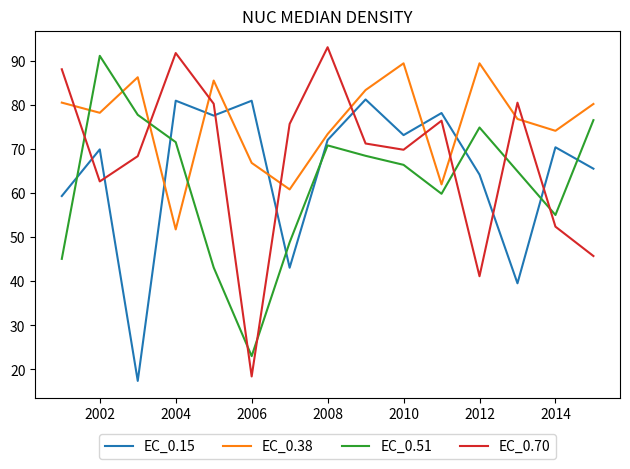

Rank the series by their maximum value, from lowest to highest.

EC_0.15, EC_0.38, EC_0.51, EC_0.70